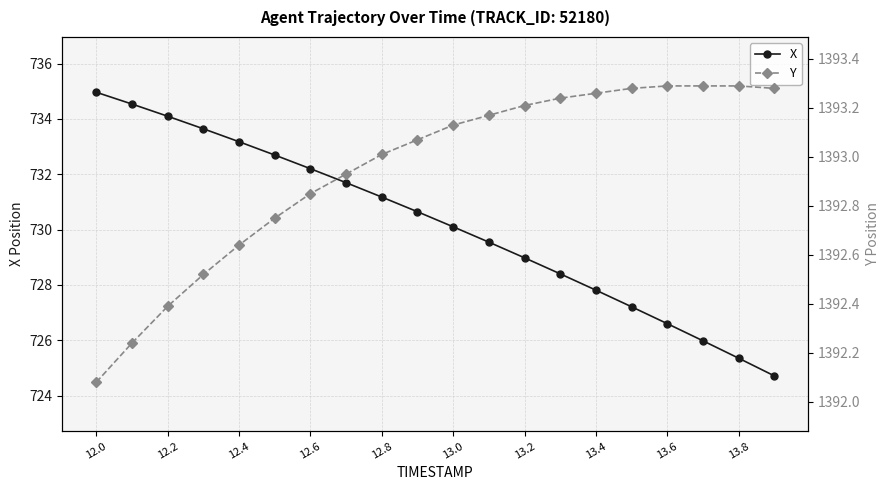

True or false: X has more than 2 points higher than both neighbors.

False